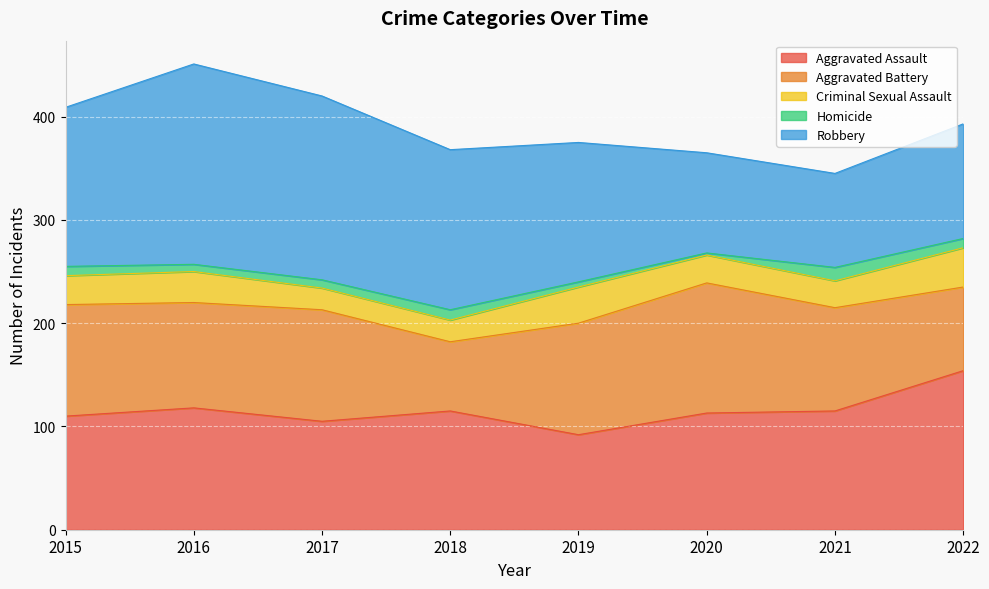

At 2020, list the series in order from largest to smallest.

Aggravated Battery, Aggravated Assault, Robbery, Criminal Sexual Assault, Homicide